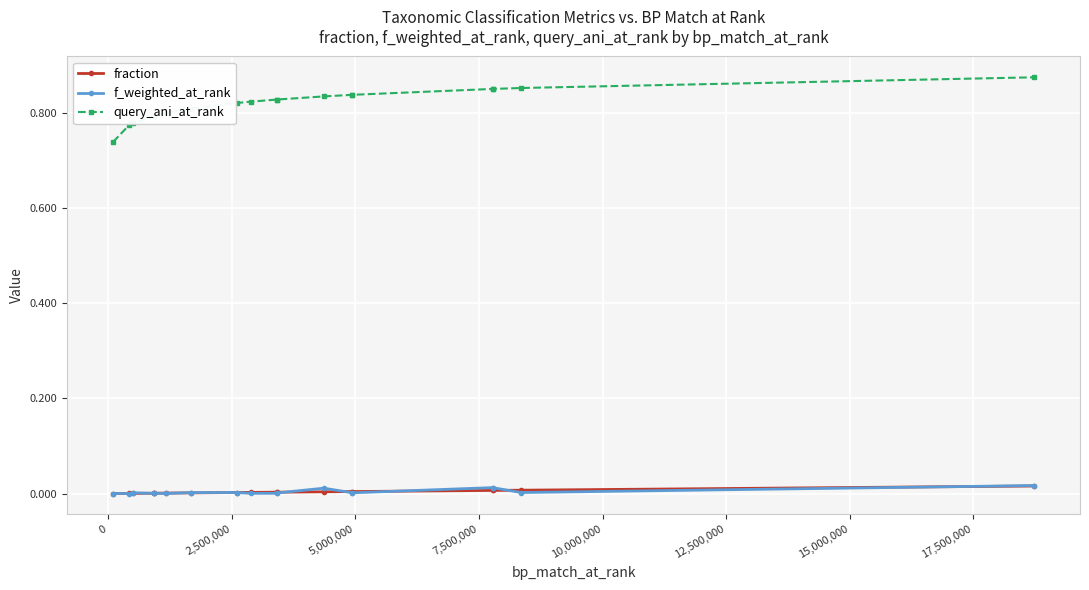

How many lines are shown in the chart?

3